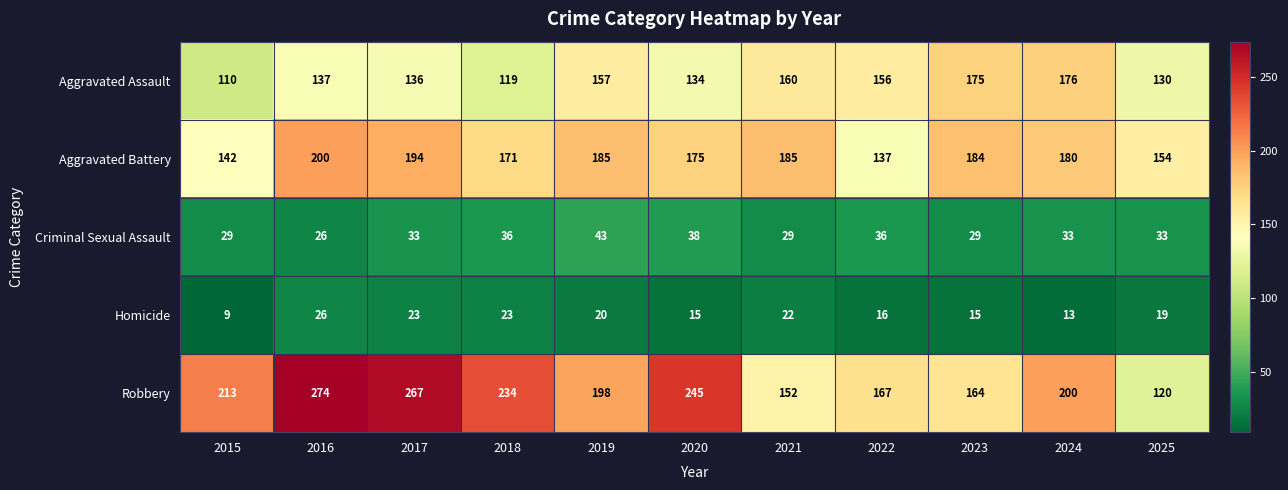

What is the difference between the Criminal Sexual Assault values at 2020 and 2024?

5